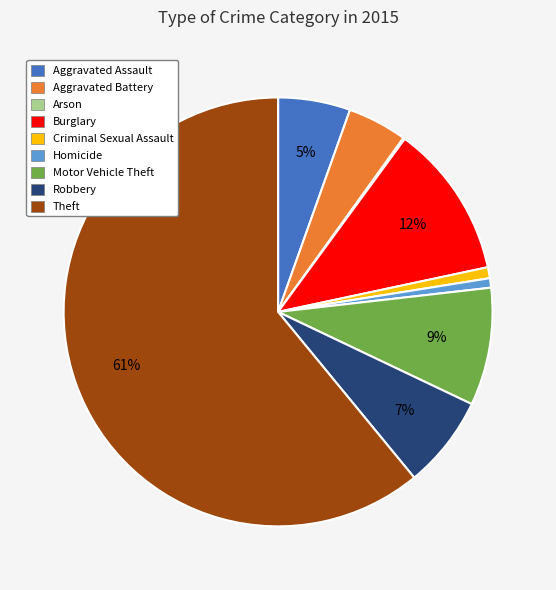

True or false: Aggravated Assault accounts for 5% of the total.

True